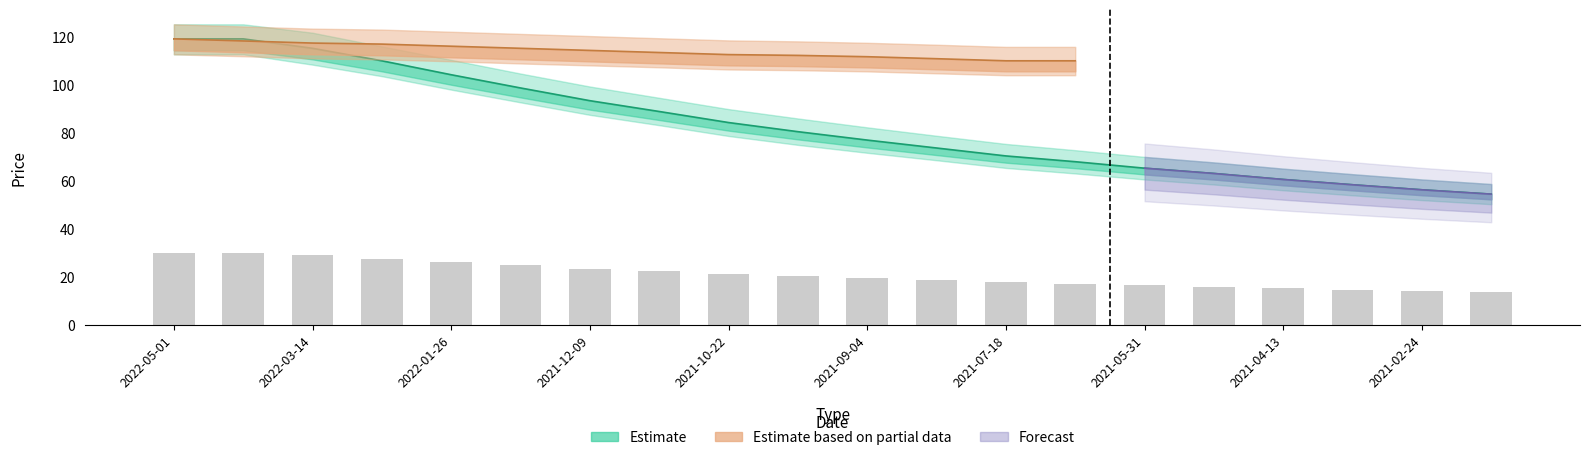

At which category is the sum across all series the highest?

2022-05-01